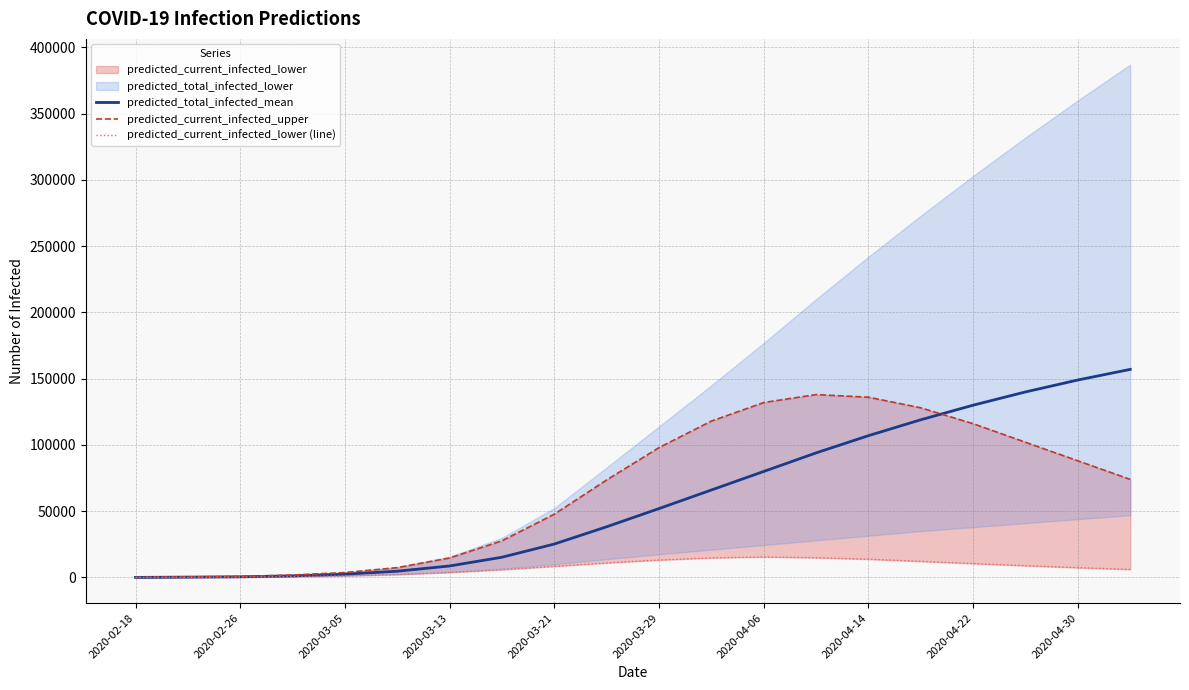

What is the maximum value for predicted_total_infected_mean?

157000